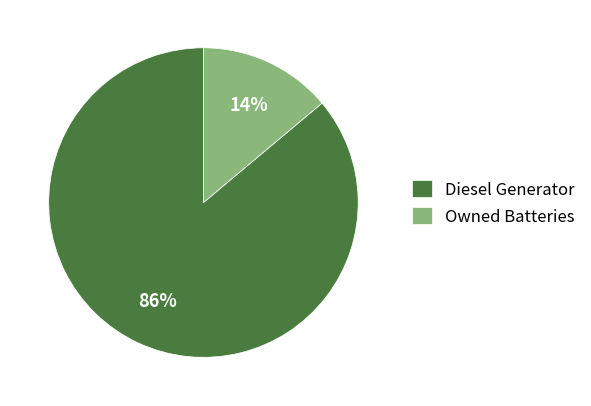

To the nearest percent, what is the combined percentage of Diesel Generator and Owned Batteries?

100%